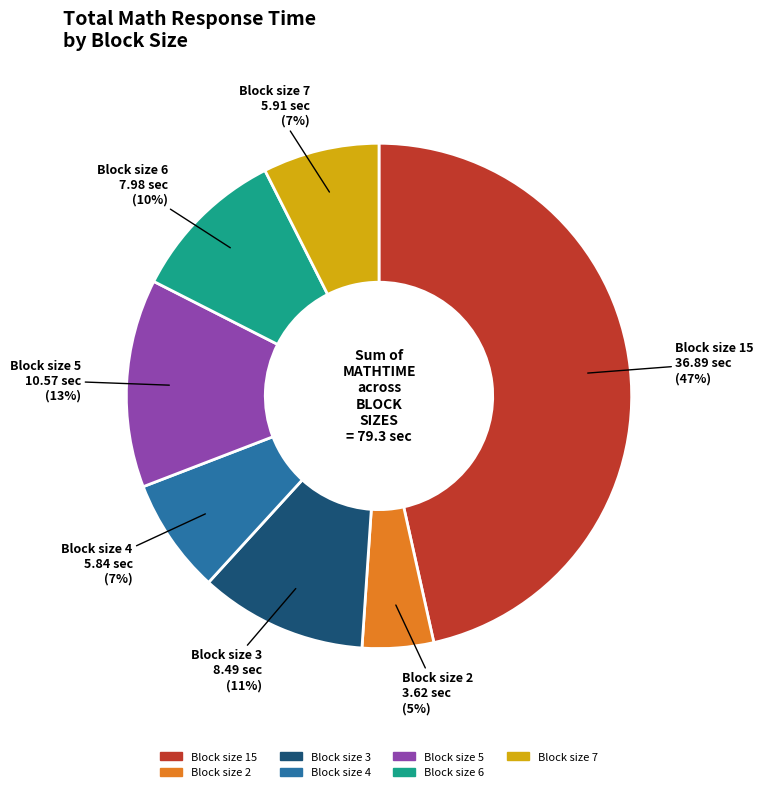

To the nearest percent, what is the difference between the largest and smallest slice percentages?

42%